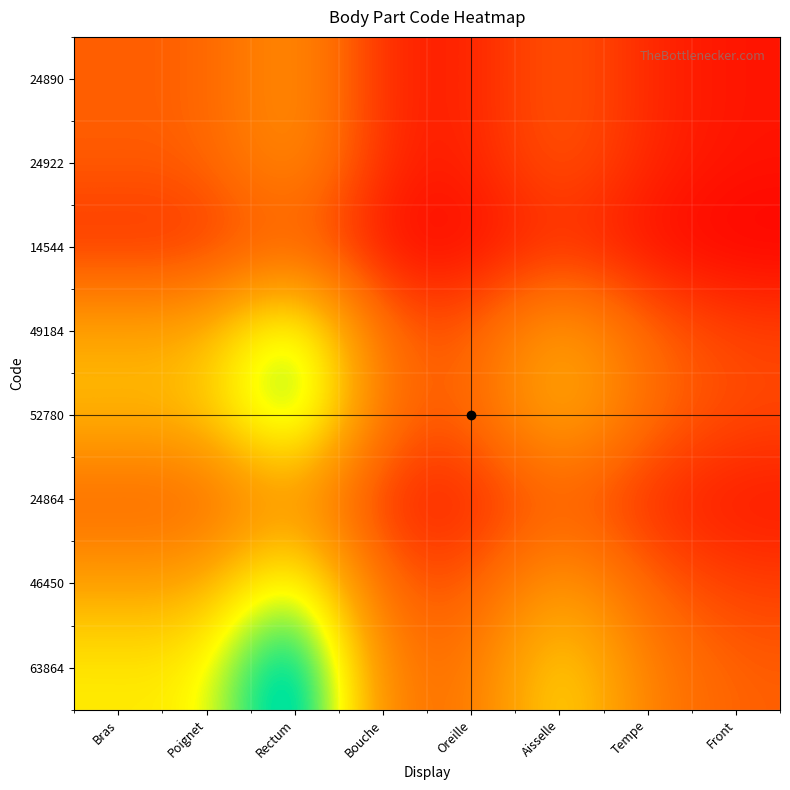

Between Aisselle and Poignet, which is larger?

Aisselle